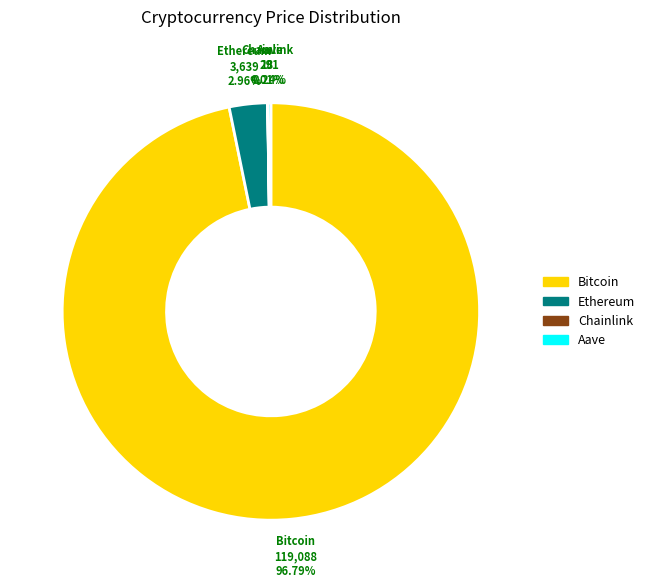

True or false: Ethereum accounts for 3% of the total.

True